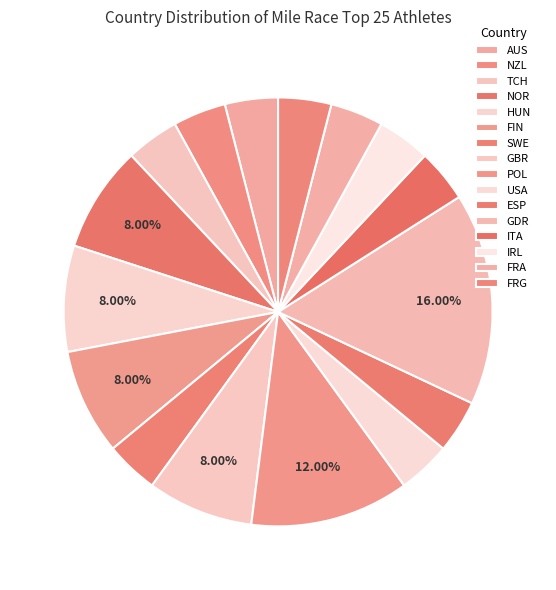

Is there a majority slice in this chart?

No